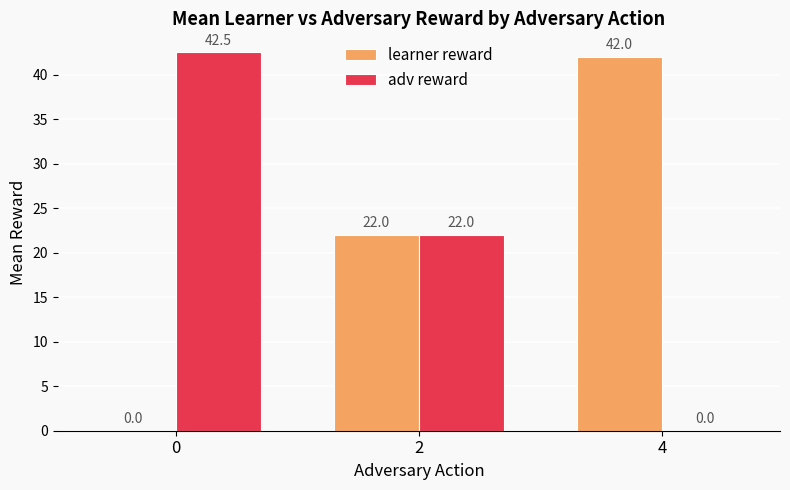

Between 0 and 4, which series saw the biggest shift?

adv reward